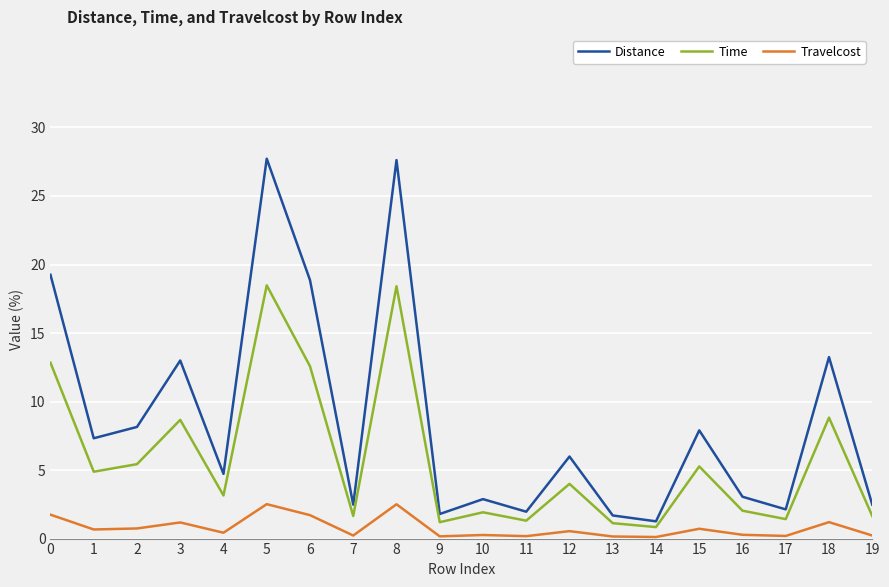

What is the difference between the second highest and second lowest values in the Distance series?

25.9